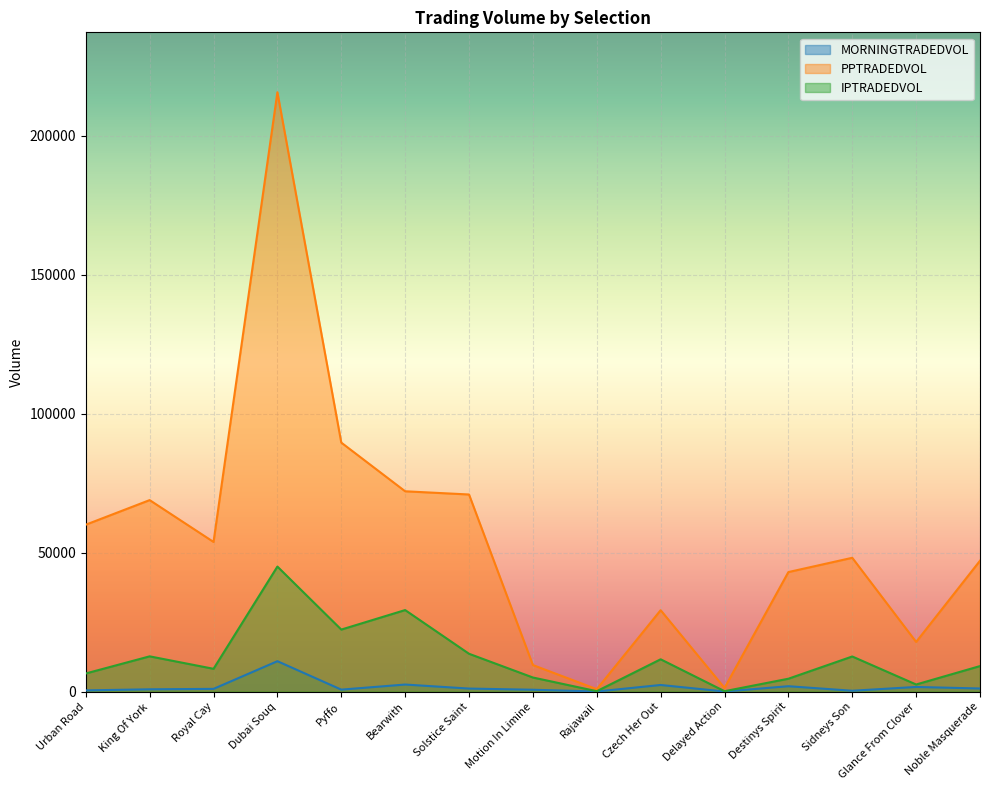

Which series has the largest total across all categories?

PPTRADEDVOL